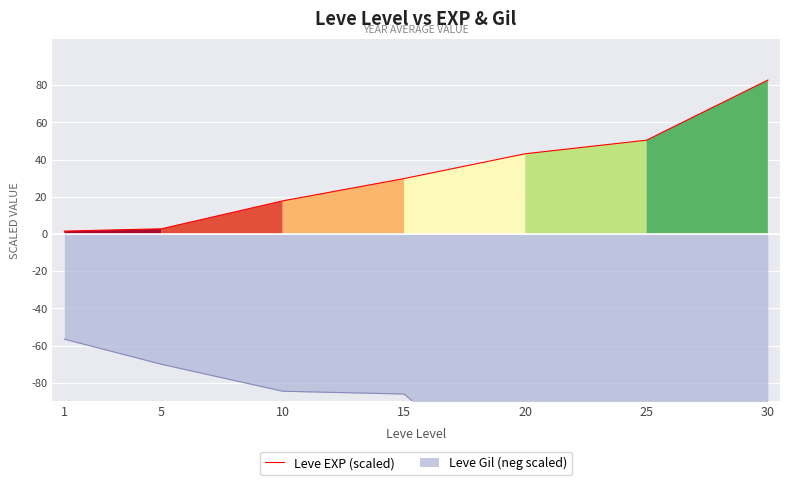

What is the difference between the values at 5 and 20?

40.4